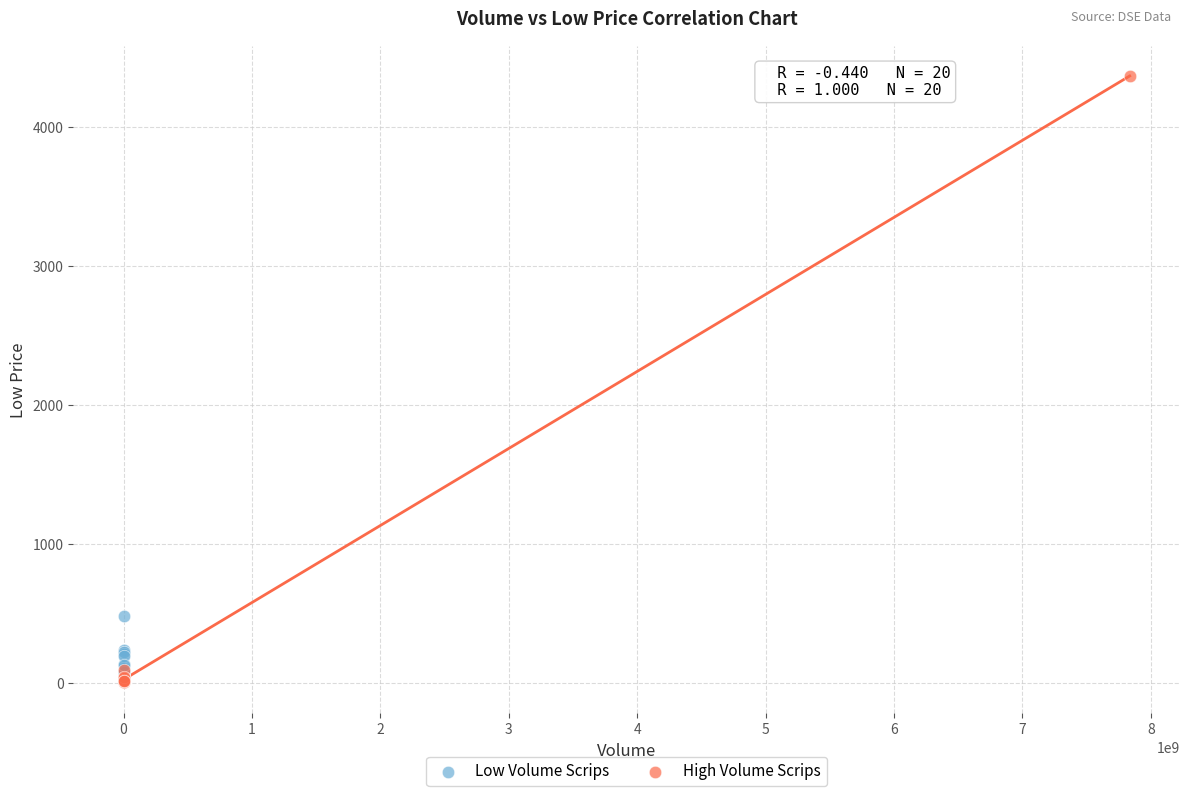

Which series contains the highest Y value?

High Volume Scrips